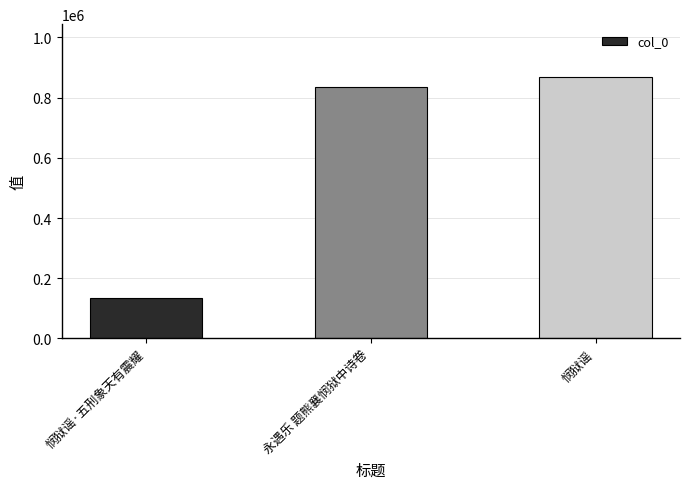

True or false: the data shows 72086 at 悯狱谣·五刑象天有震耀.

False